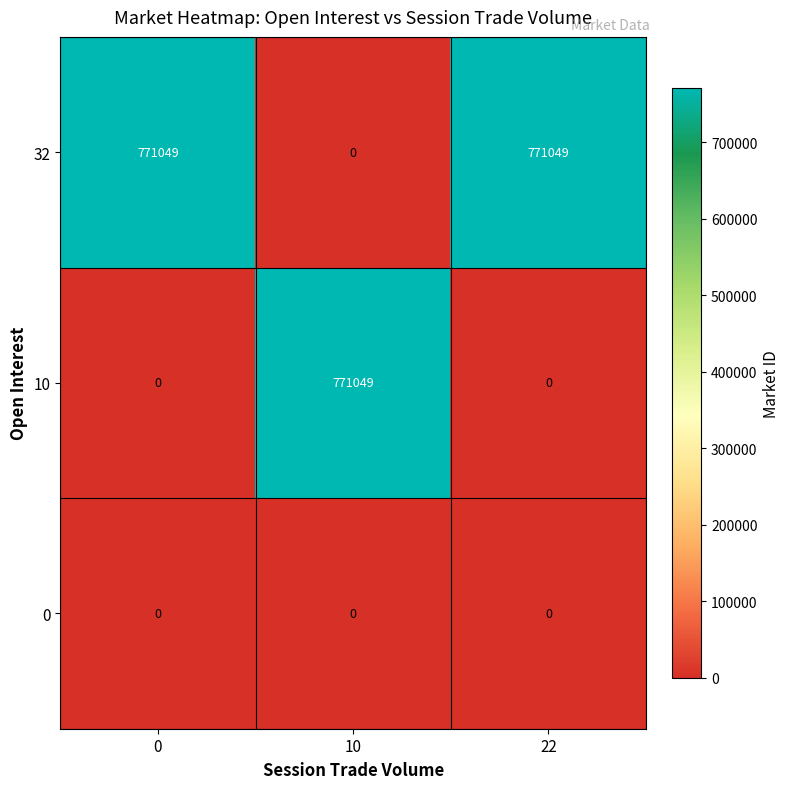

What is the total value across all series at 22?

771049